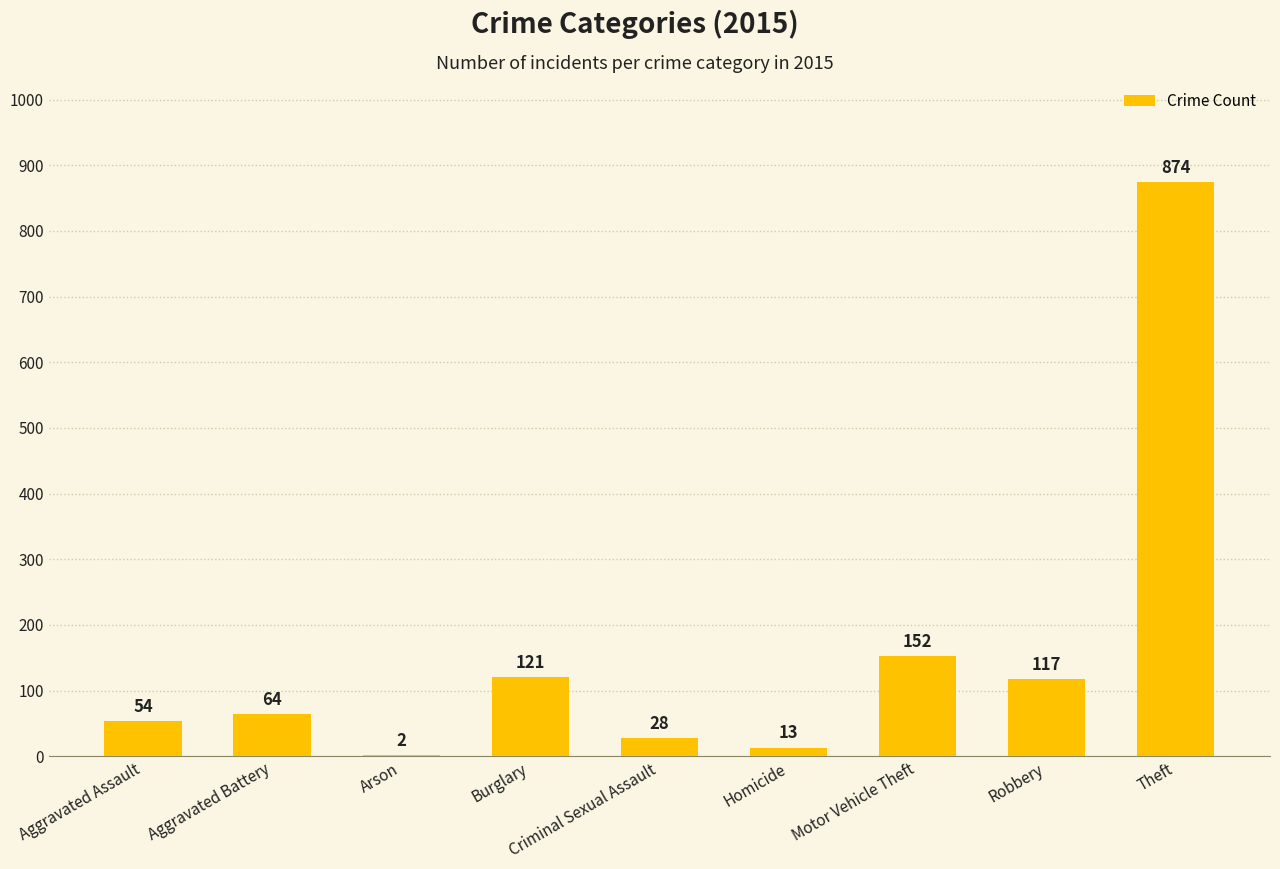

Is it true that the value at Robbery is 117?

True